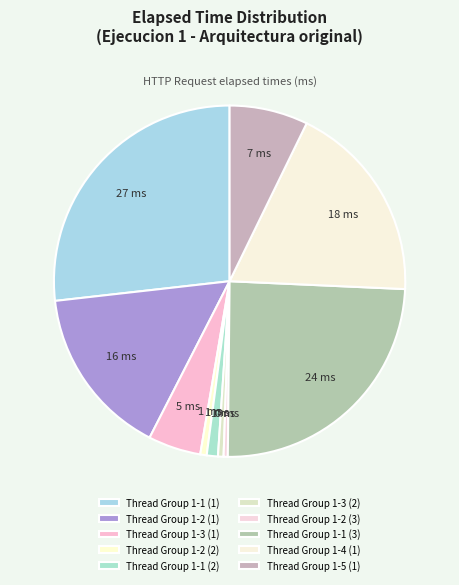

To the nearest percent, what is the difference between the largest and smallest slice percentages?

26%